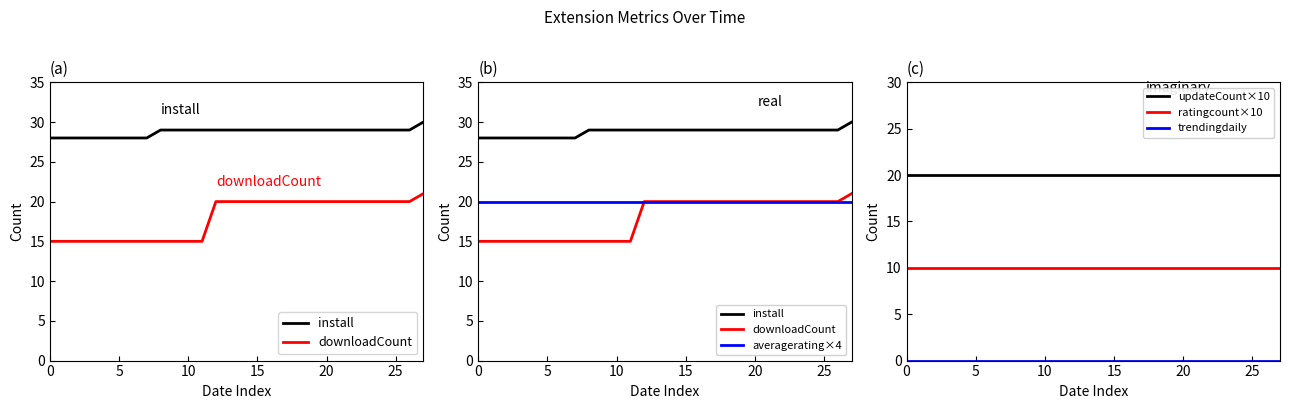

True or false: ratingcount×10 and updateCount×10 cross at least once.

False